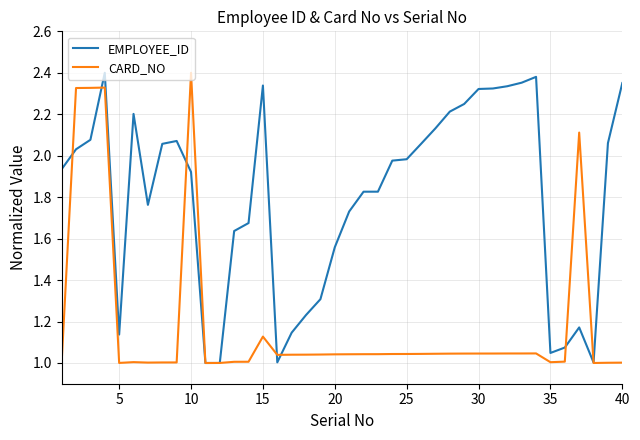

Which series has the largest total across all categories?

EMPLOYEE_ID